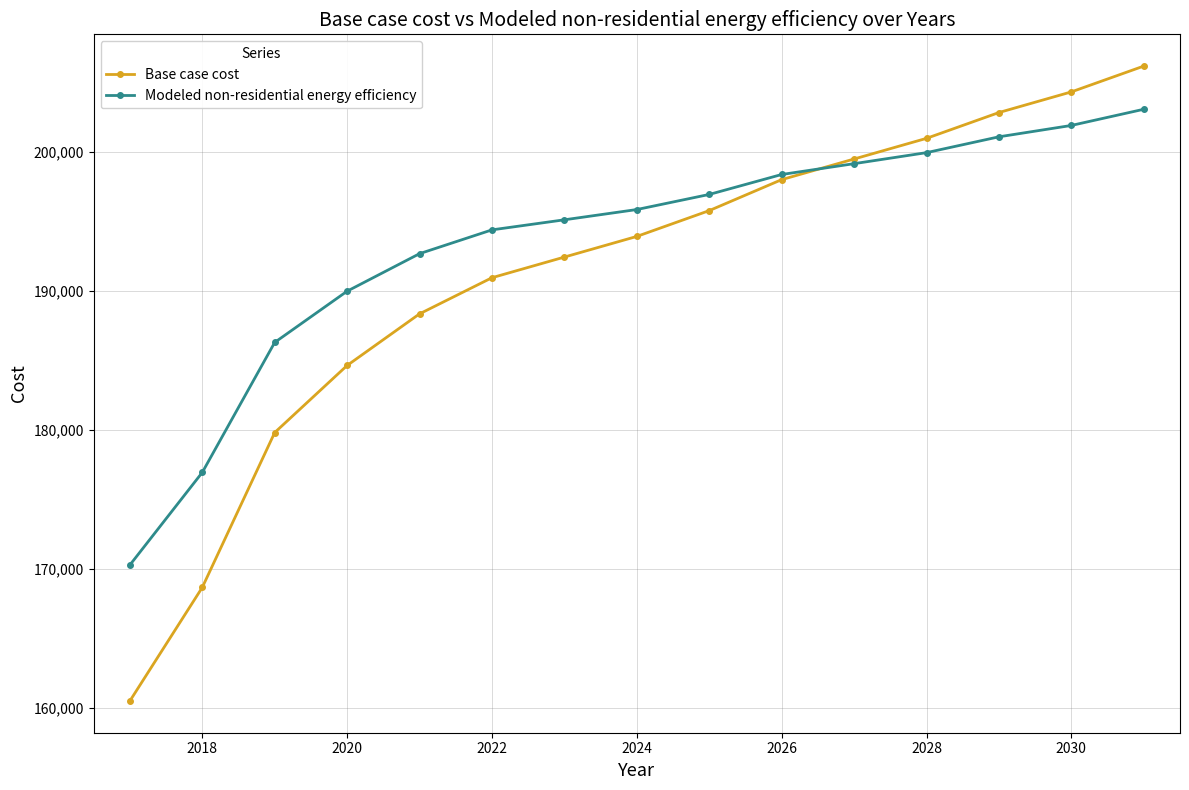

What is the smallest value displayed?

160484.7